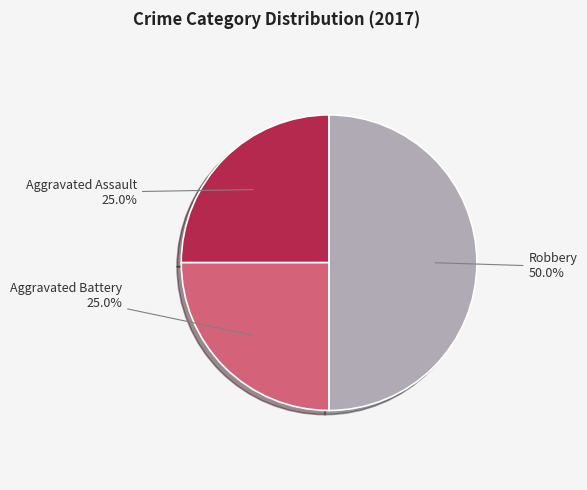

Count the number of slices in the pie.

3